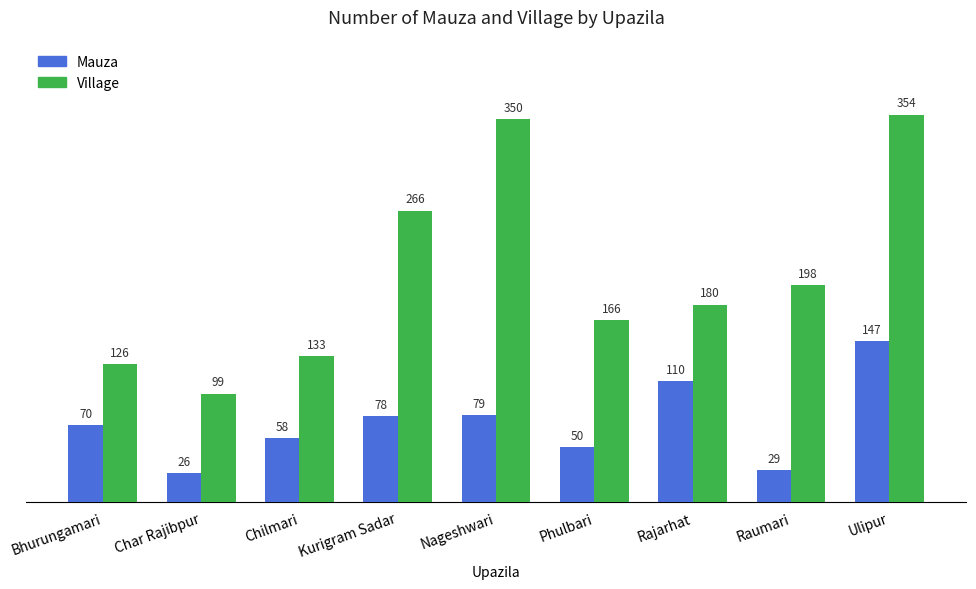

Which series has the largest range (max minus min)?

Village